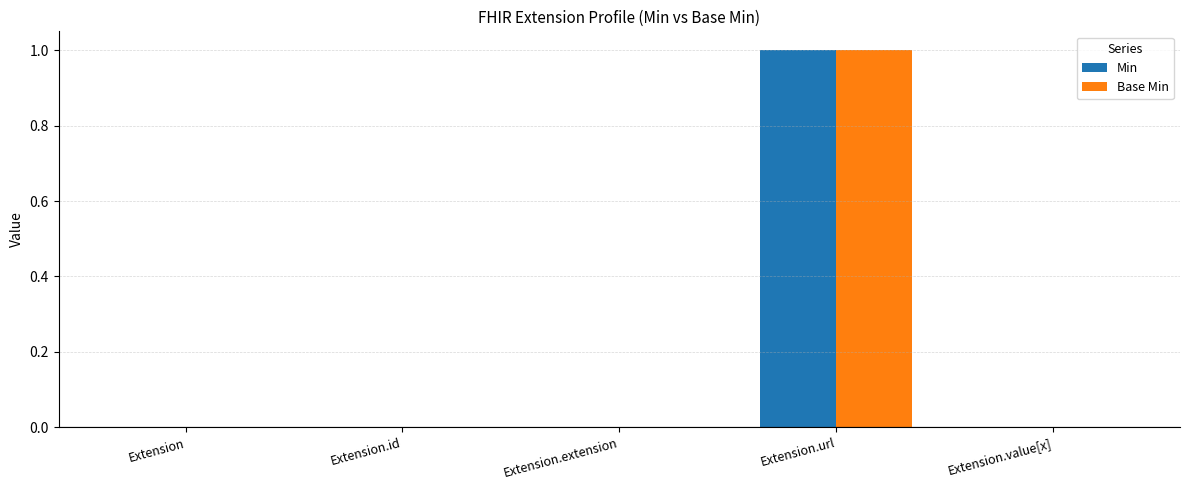

Is the value of Min at Extension greater than the value of Base Min at Extension.url?

No